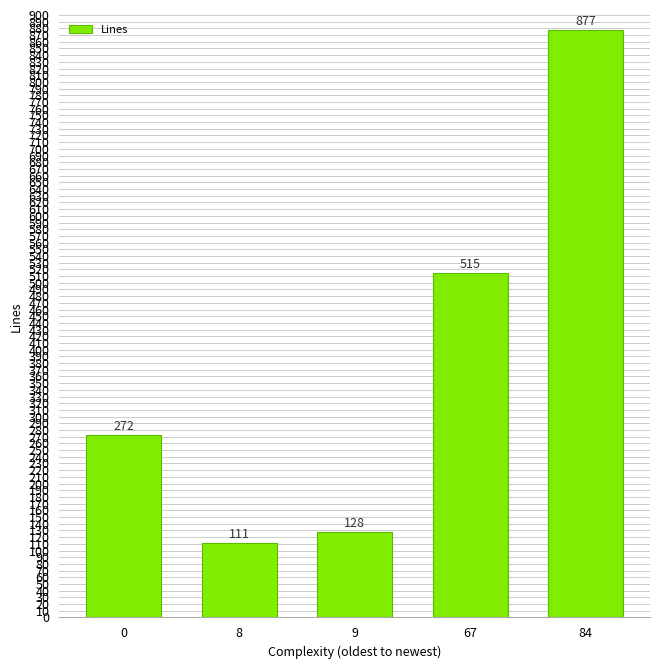

Count the number of data series in this chart.

1